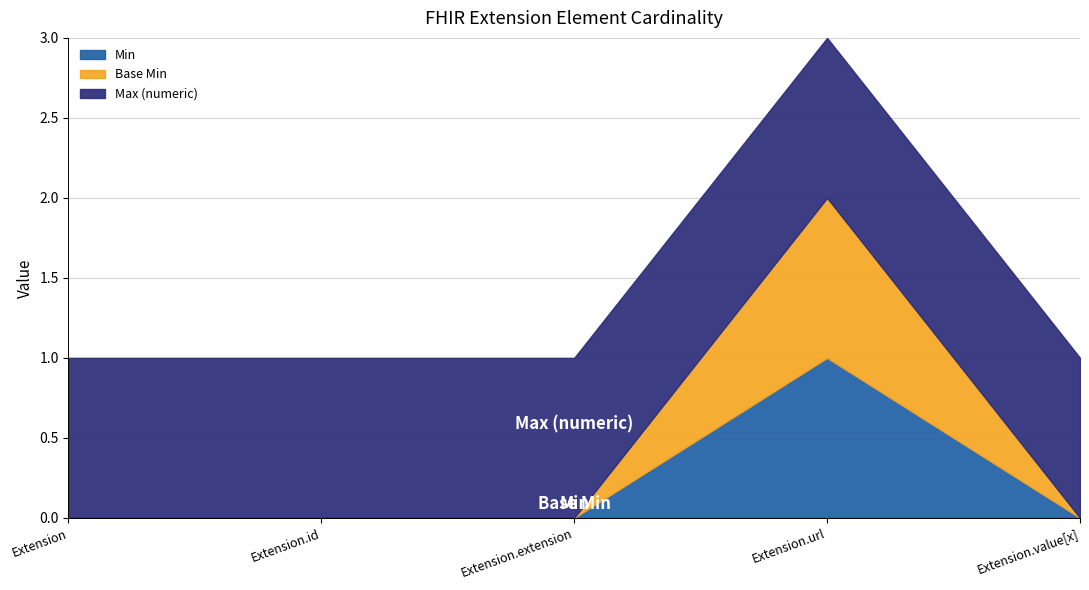

What is the label of the 2nd point from the left?

Extension.id